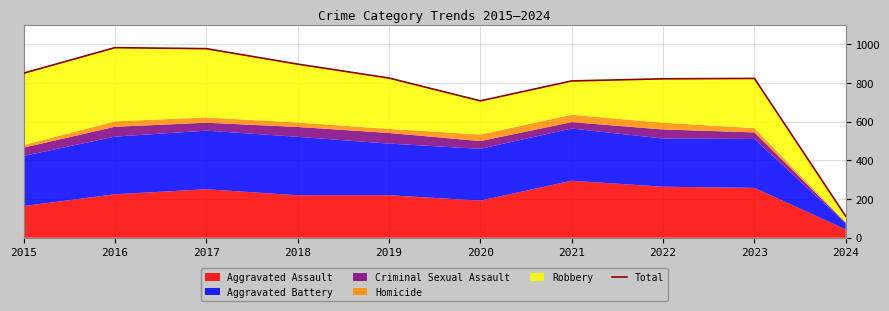

At which category does the chart reach its peak across all series?

2016